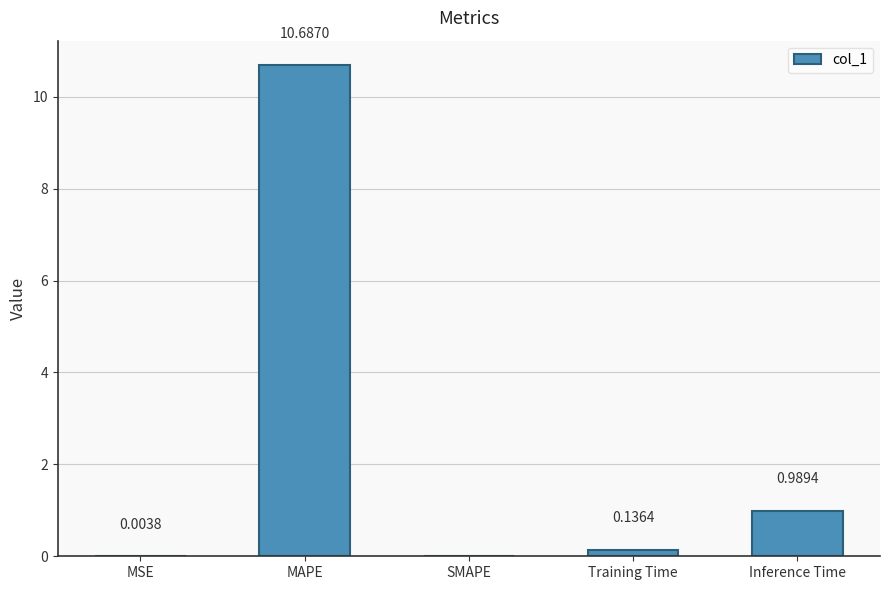

Which has a higher value, SMAPE or MAPE?

MAPE